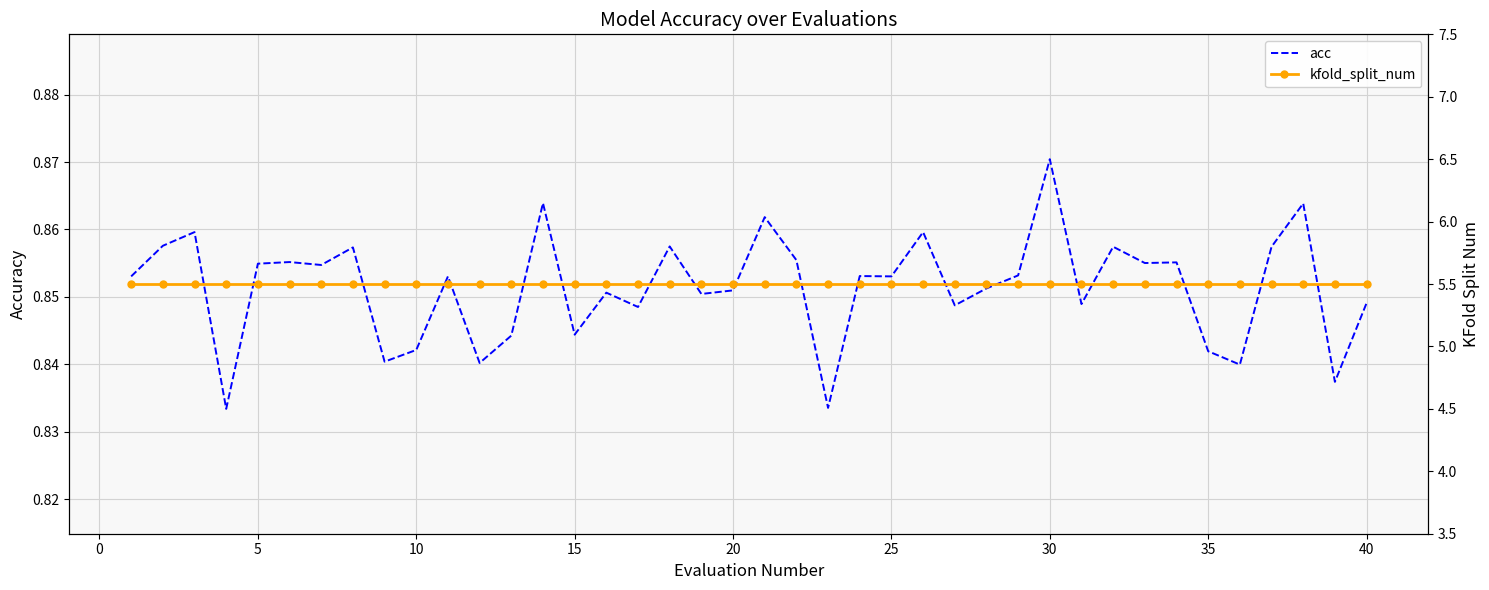

The value of acc at 10 is 1.4. True or false?

False